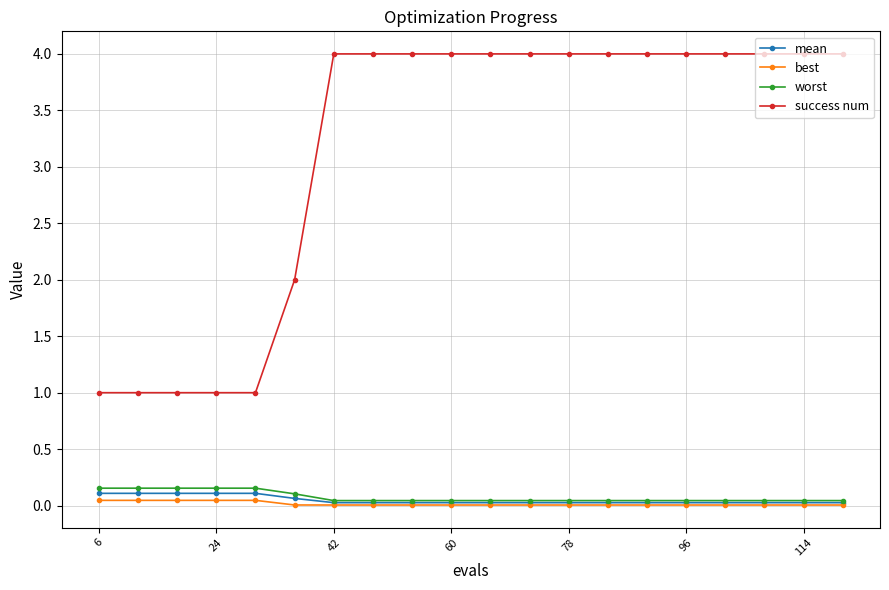

Which series has the widest spread of values?

success num